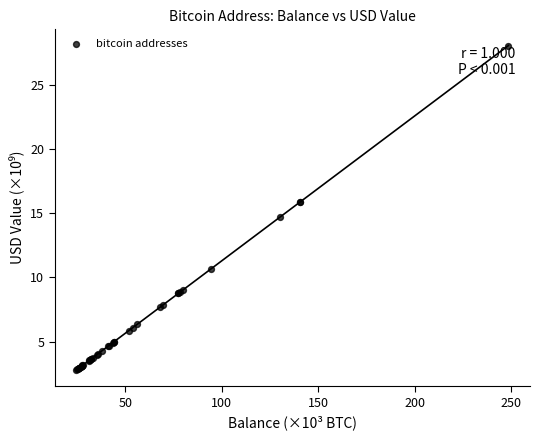

What Y value in the scatter plot is closest to 15?

14.7